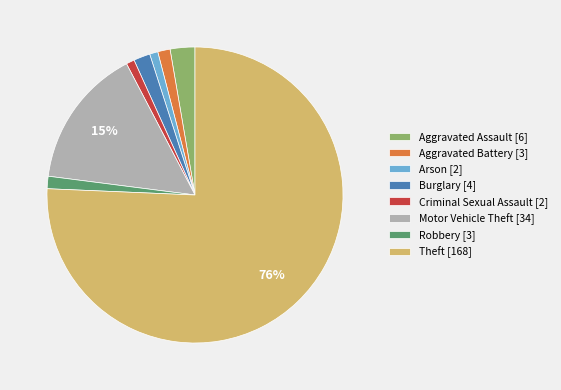

To the nearest percent, what is the average slice percentage?

12%